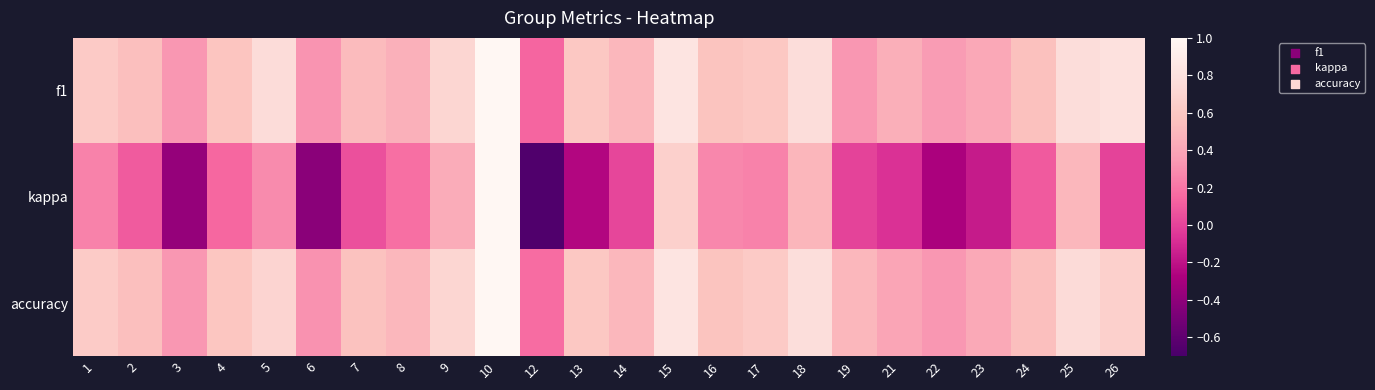

Reading right to left, transcribe all the data shown in this chart.

f1: 26=0.8	25=0.8	24=0.6	23=0.4	22=0.3	21=0.5	19=0.3	18=0.8	17=0.6	16=0.6	15=0.8	14=0.5	13=0.6	12=0.1	10=1.0	9=0.7	8=0.5	7=0.5	6=0.3	5=0.8	4=0.6	3=0.3	2=0.5	1=0.6
kappa: 26=0.0	25=0.5	24=0.1	23=-0.2	22=-0.3	21=-0.1	19=0.0	18=0.5	17=0.3	16=0.3	15=0.7	14=0.0	13=-0.2	12=-0.7	10=1.0	9=0.4	8=0.2	7=0.1	6=-0.4	5=0.3	4=0.1	3=-0.4	2=0.1	1=0.2
accuracy: 26=0.7	25=0.8	24=0.5	23=0.4	22=0.3	21=0.4	19=0.5	18=0.8	17=0.6	16=0.6	15=0.8	14=0.5	13=0.6	12=0.2	10=1.0	9=0.7	8=0.5	7=0.6	6=0.3	5=0.7	4=0.6	3=0.3	2=0.5	1=0.6